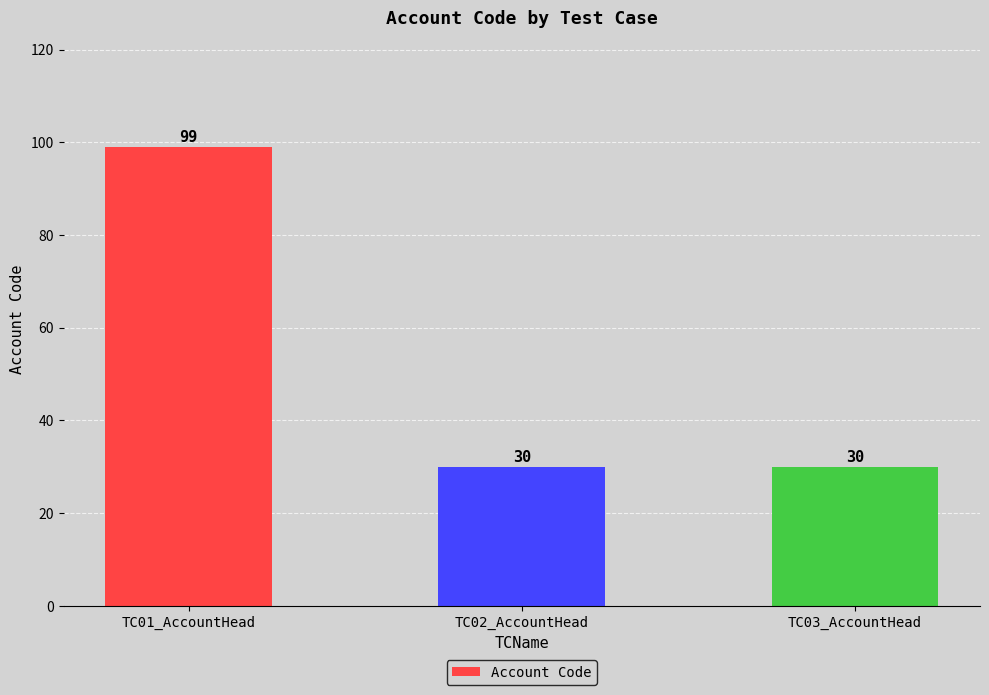

What is the label of the 2nd bar from the right?

TC02_AccountHead